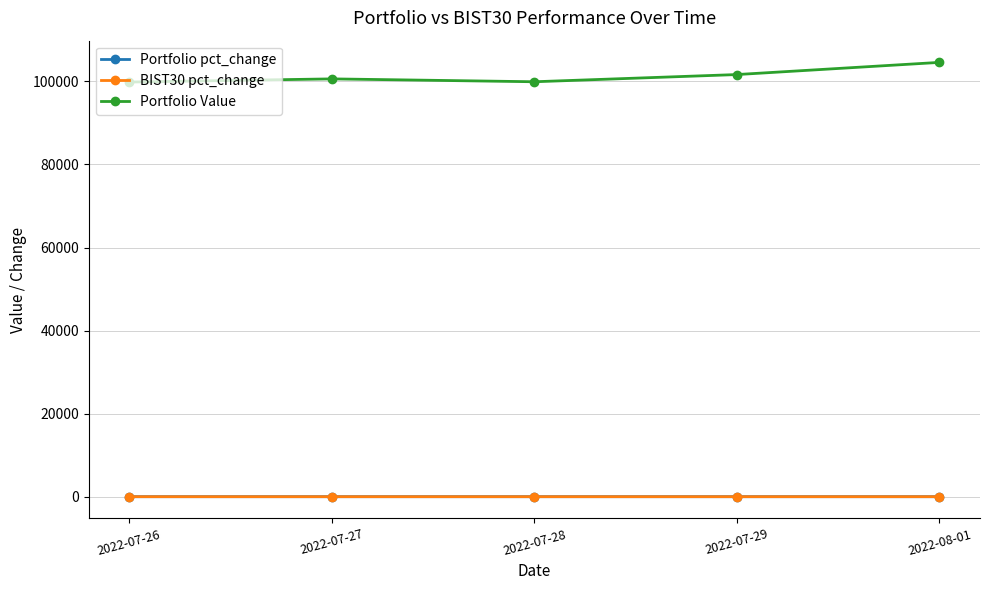

At which label does BIST30 pct_change first exceed 0?

2022-07-27